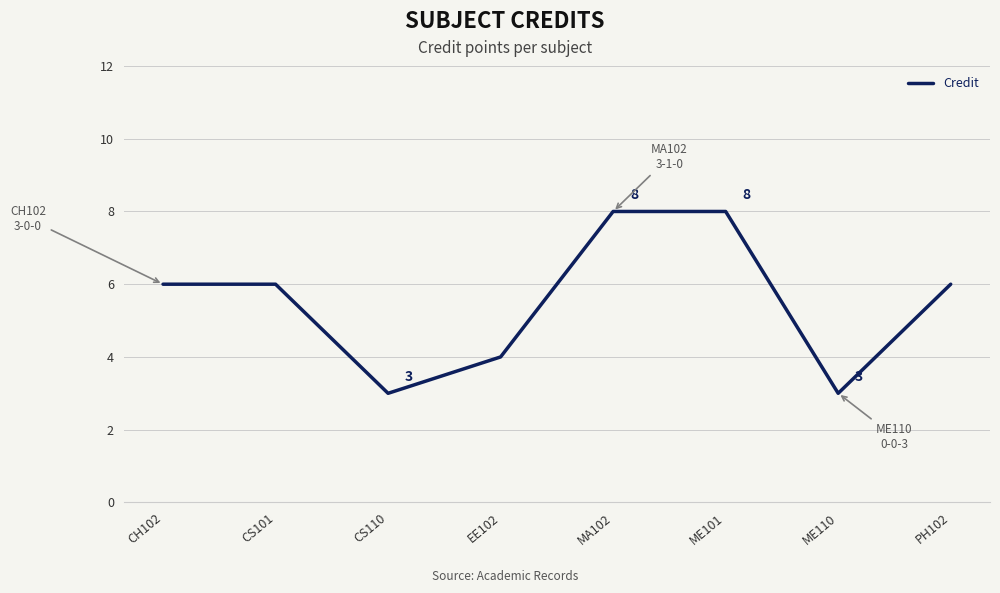

Does the chart have visible grid lines?

Yes